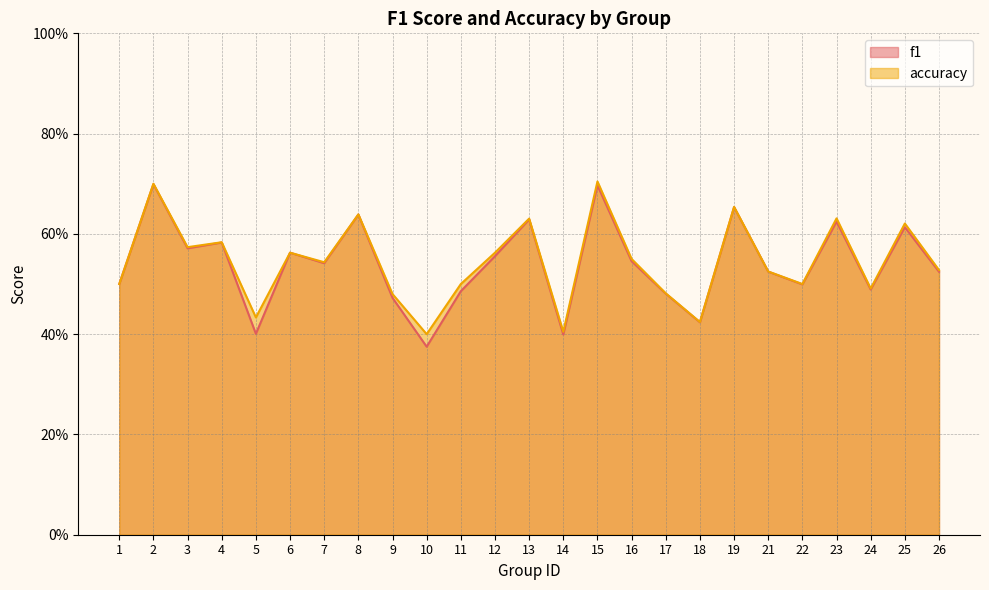

What is the minimum value shown in the chart?

0.4